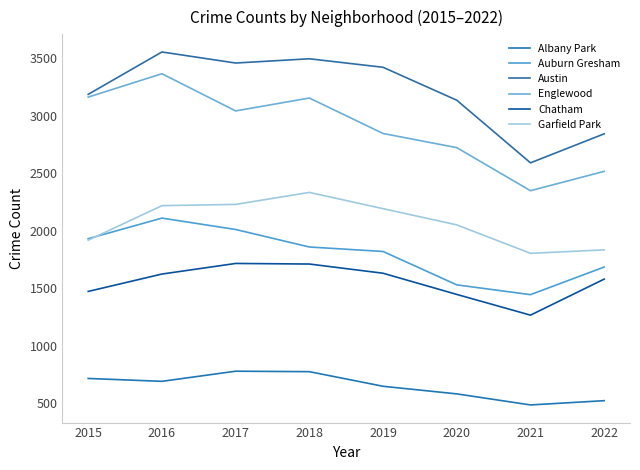

The value of Englewood at 2021 is 2347. True or false?

True